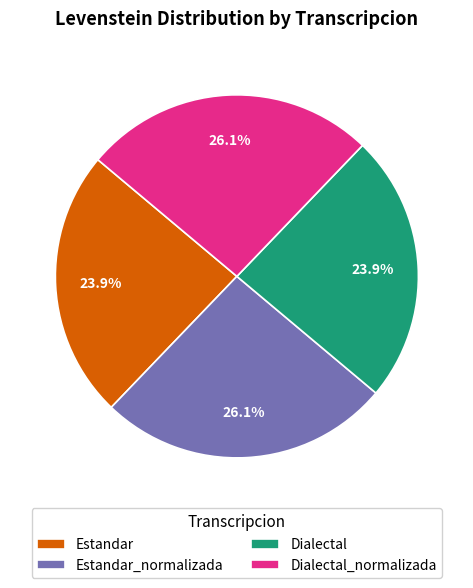

To the nearest percent, what is the average slice percentage?

25%